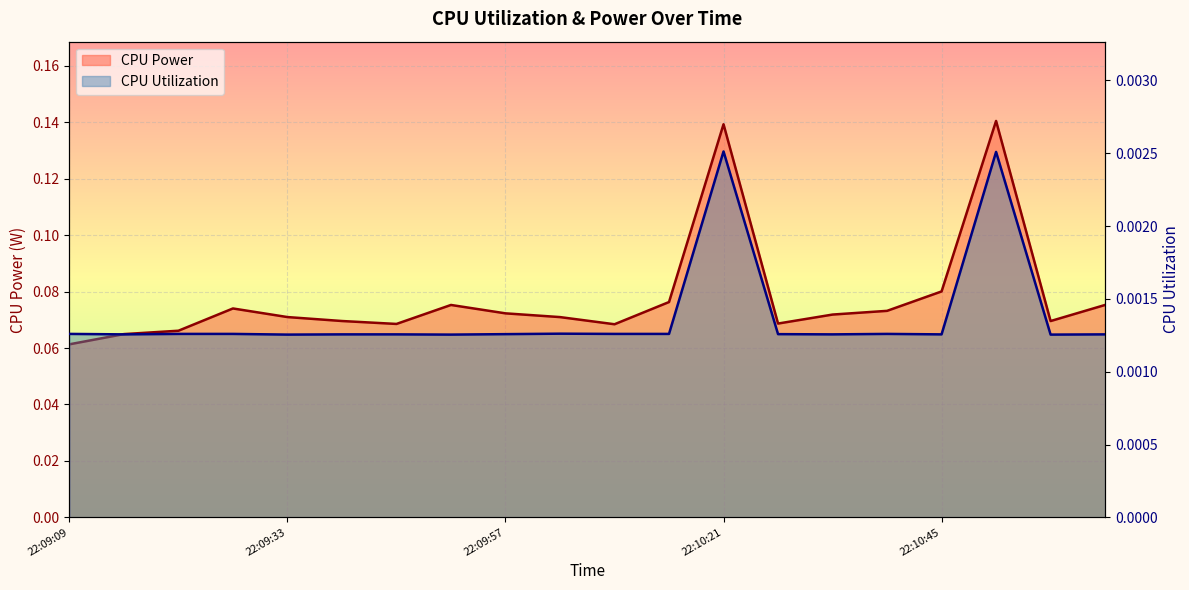

Which series has the largest total across all categories?

CPU Power